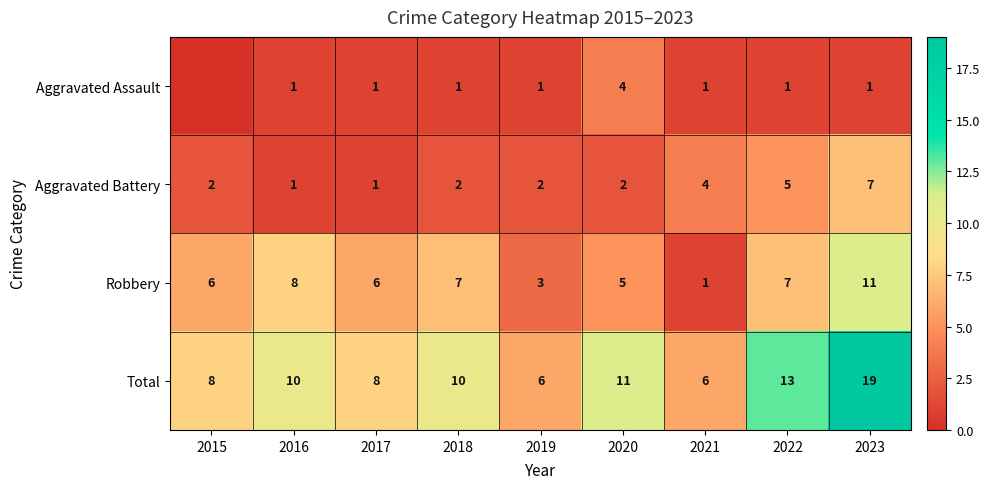

Between 2023 and 2022, which is larger?

2023